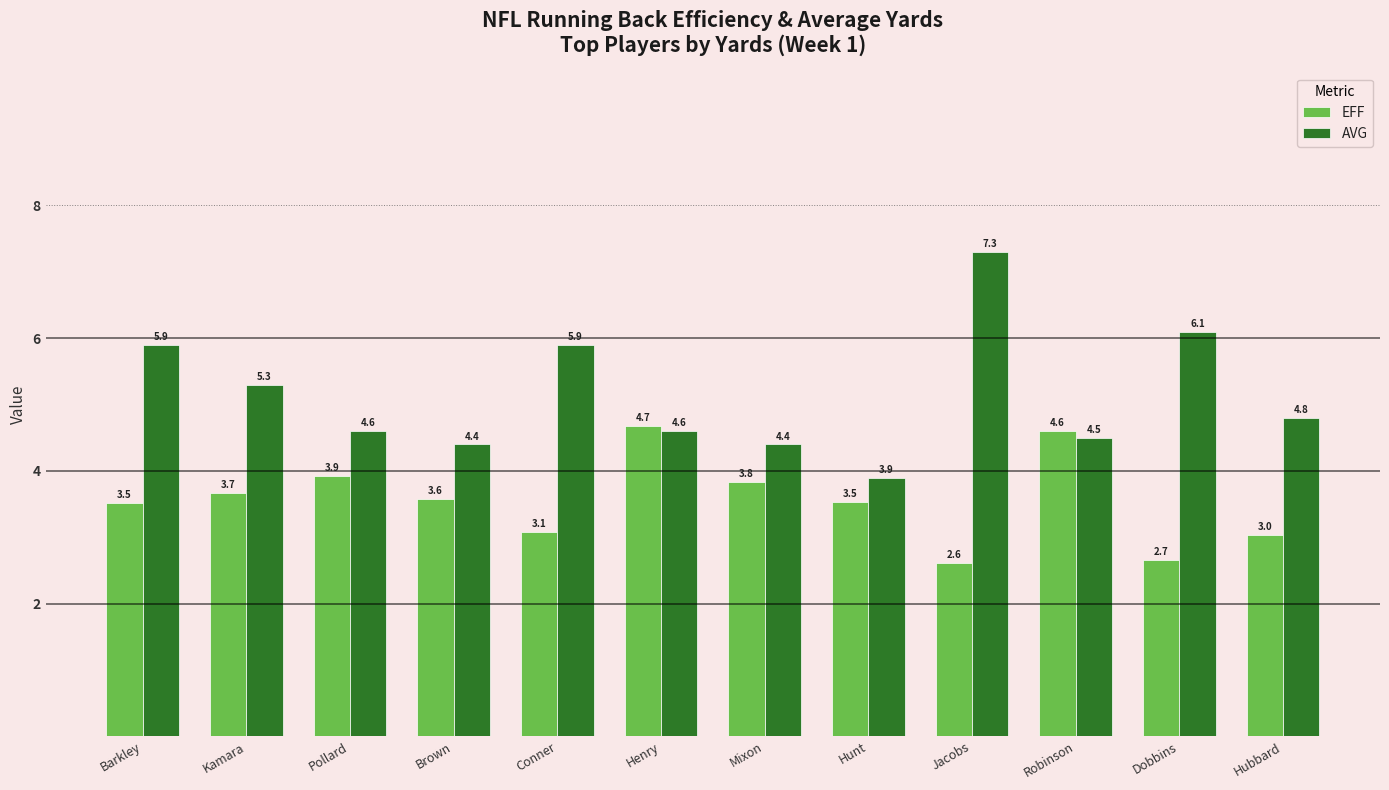

The value of AVG at Kamara is 5.3. True or false?

True